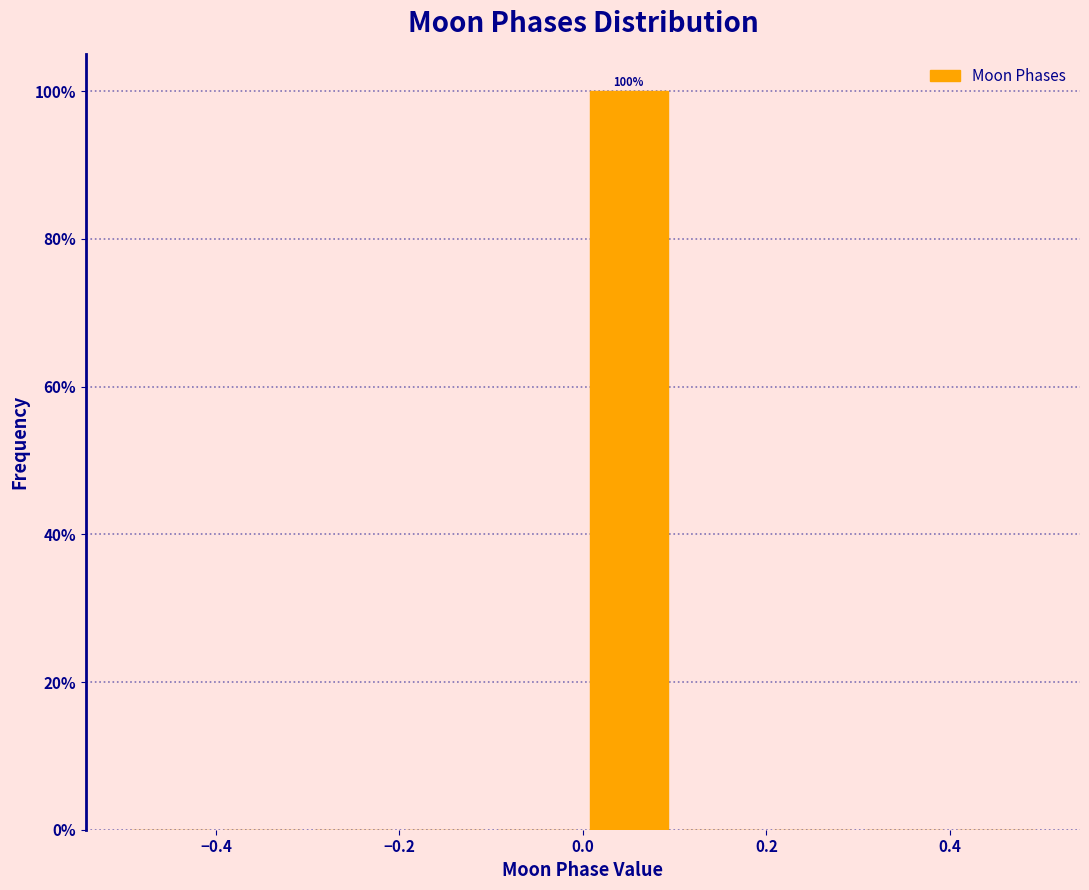

Over which range of the x-axis is the bar tallest?

0.0 to 0.1